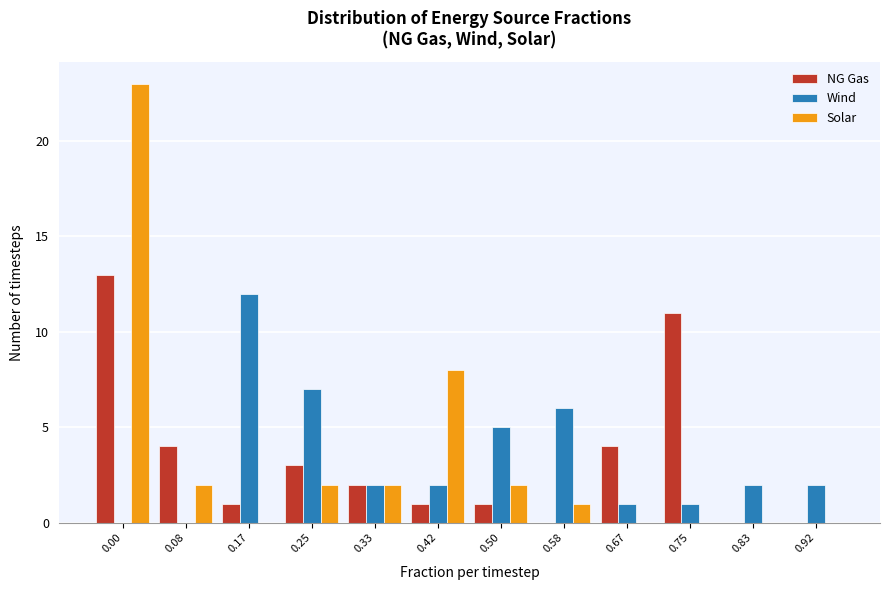

What is the sum of all Wind values?

40